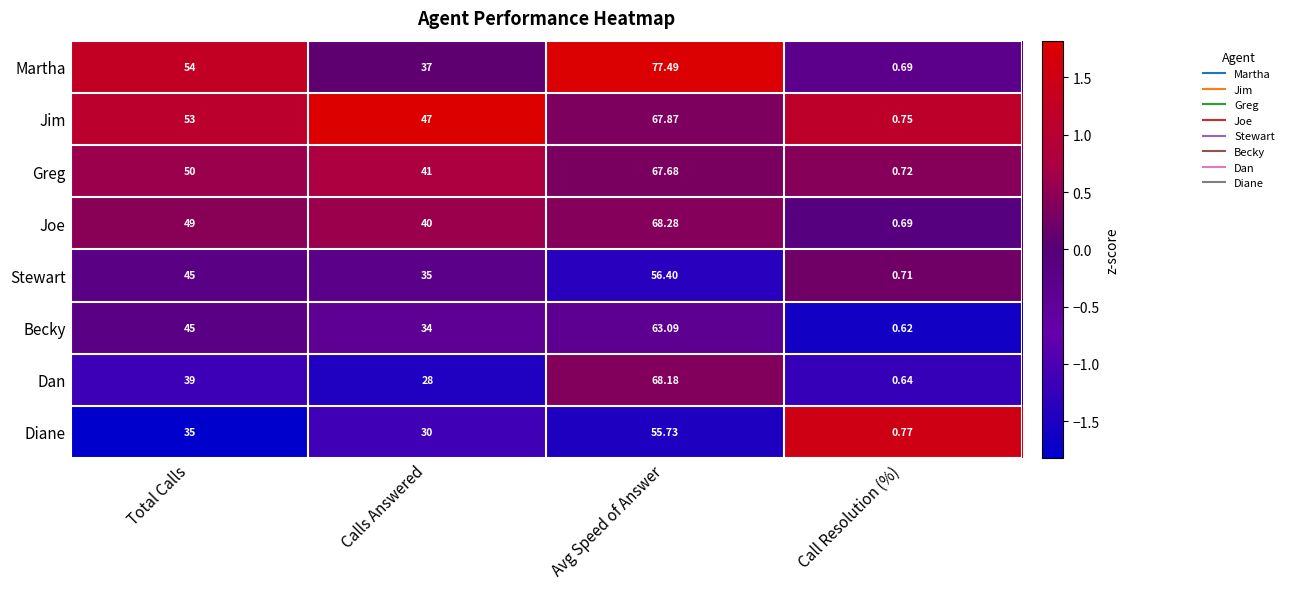

Which category has the lowest value in the Joe series?

Call Resolution (%)